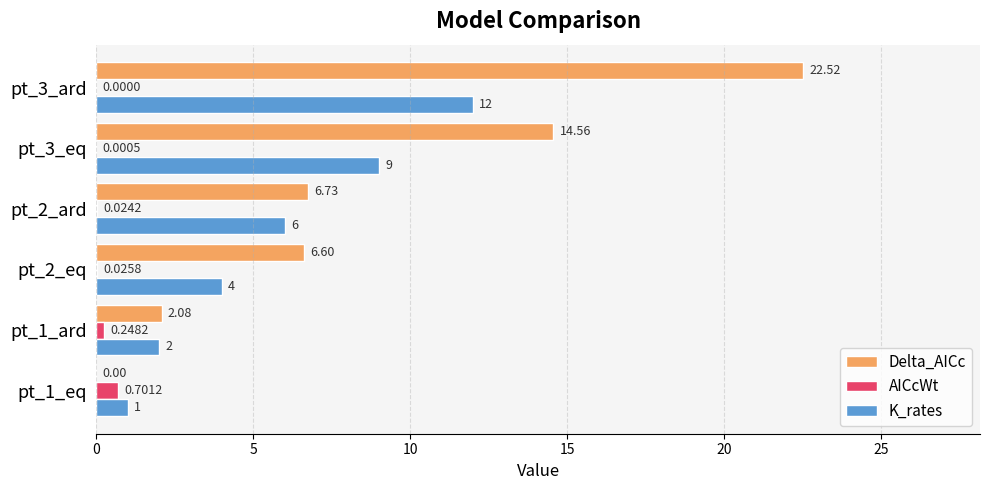

What is the average value of the Delta_AICc series?

8.7